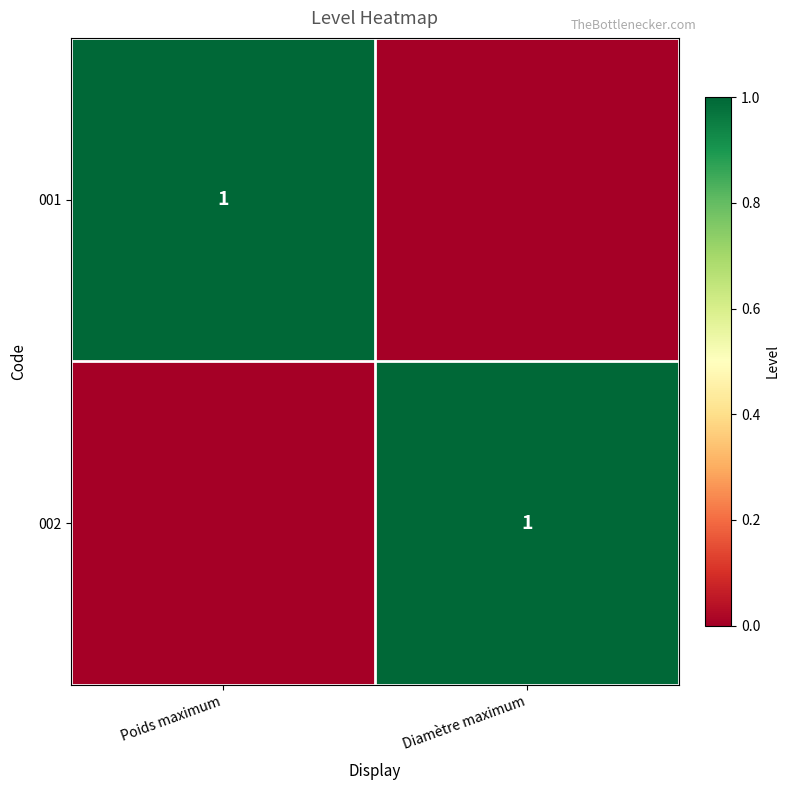

The 001 series shows 1 at Poids maximum. True or false?

True